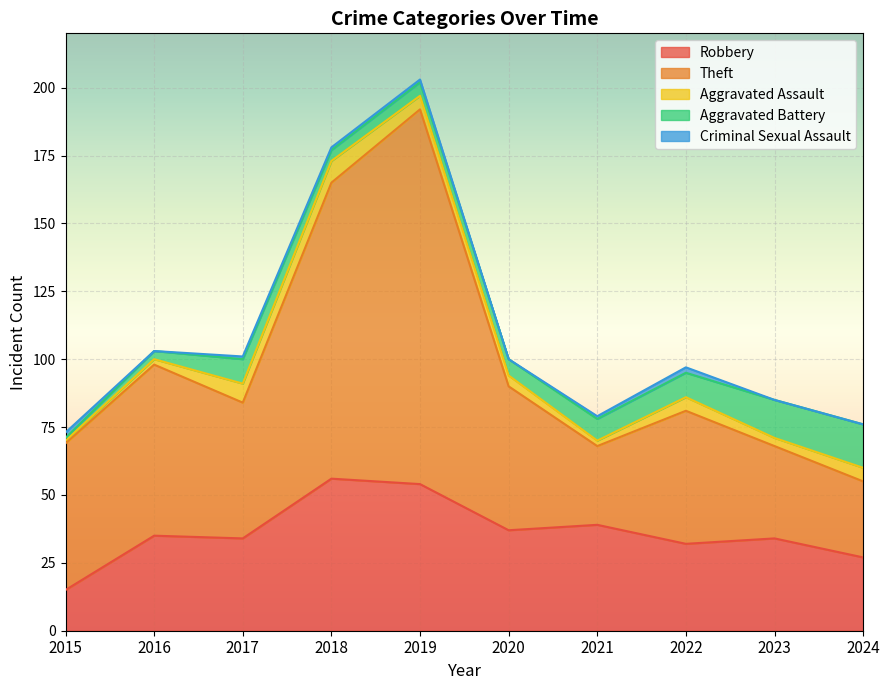

What is the difference between the Aggravated Battery values at 2019 and 2023?

9